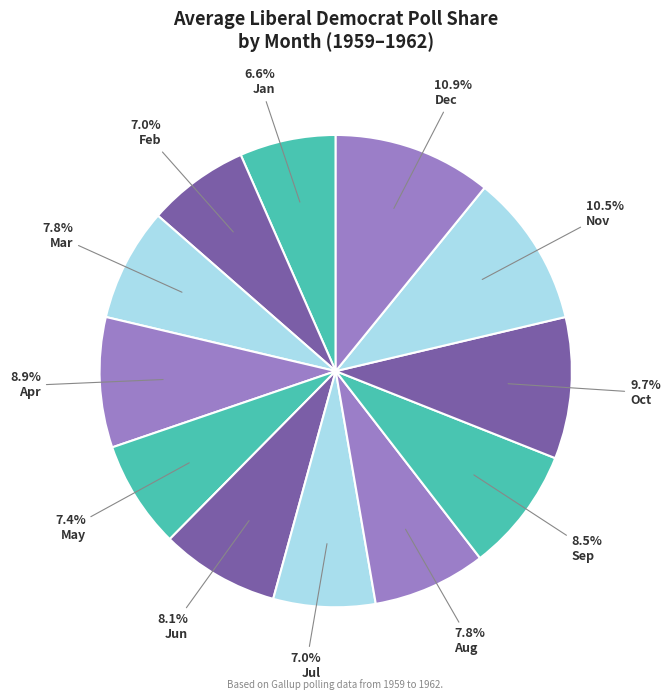

How many slices are in this pie chart?

12